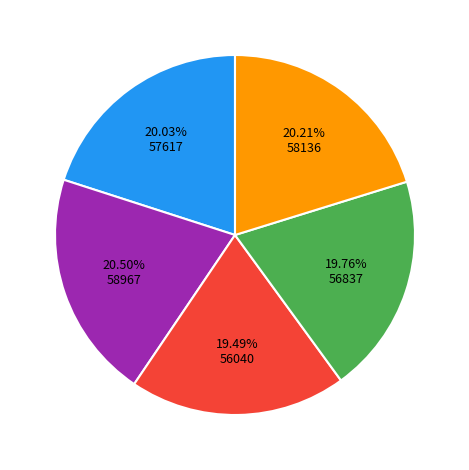

Does any single category account for the majority?

No